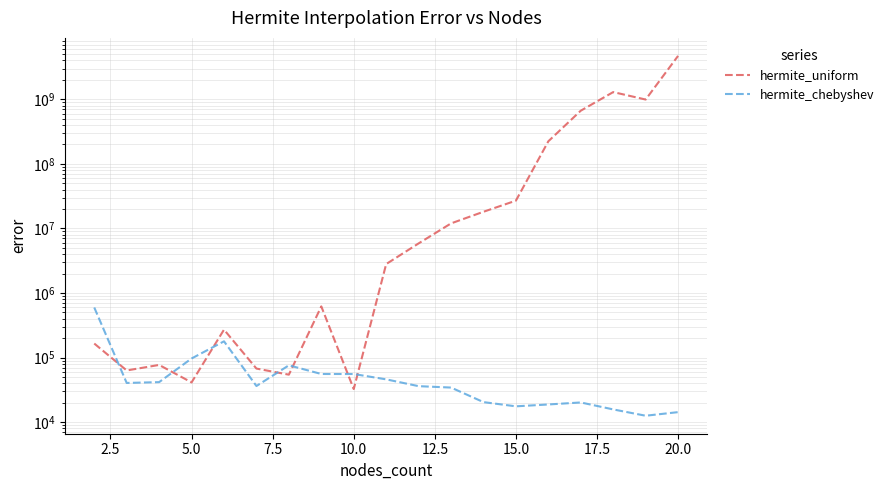

Rank the series at 20.0 from highest to lowest value.

hermite_uniform, hermite_chebyshev